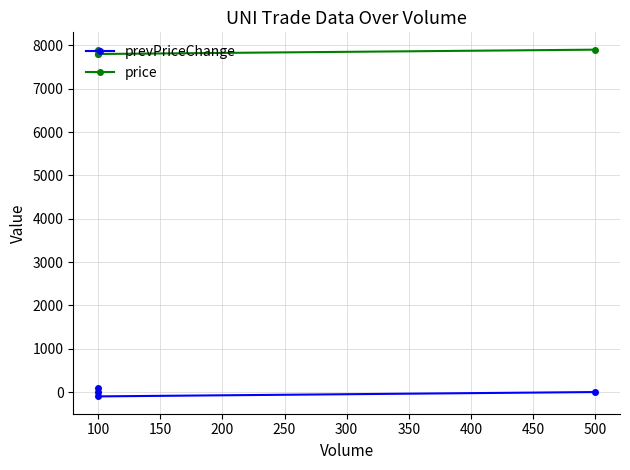

What is the spread (max minus min) of values at 100?

7800